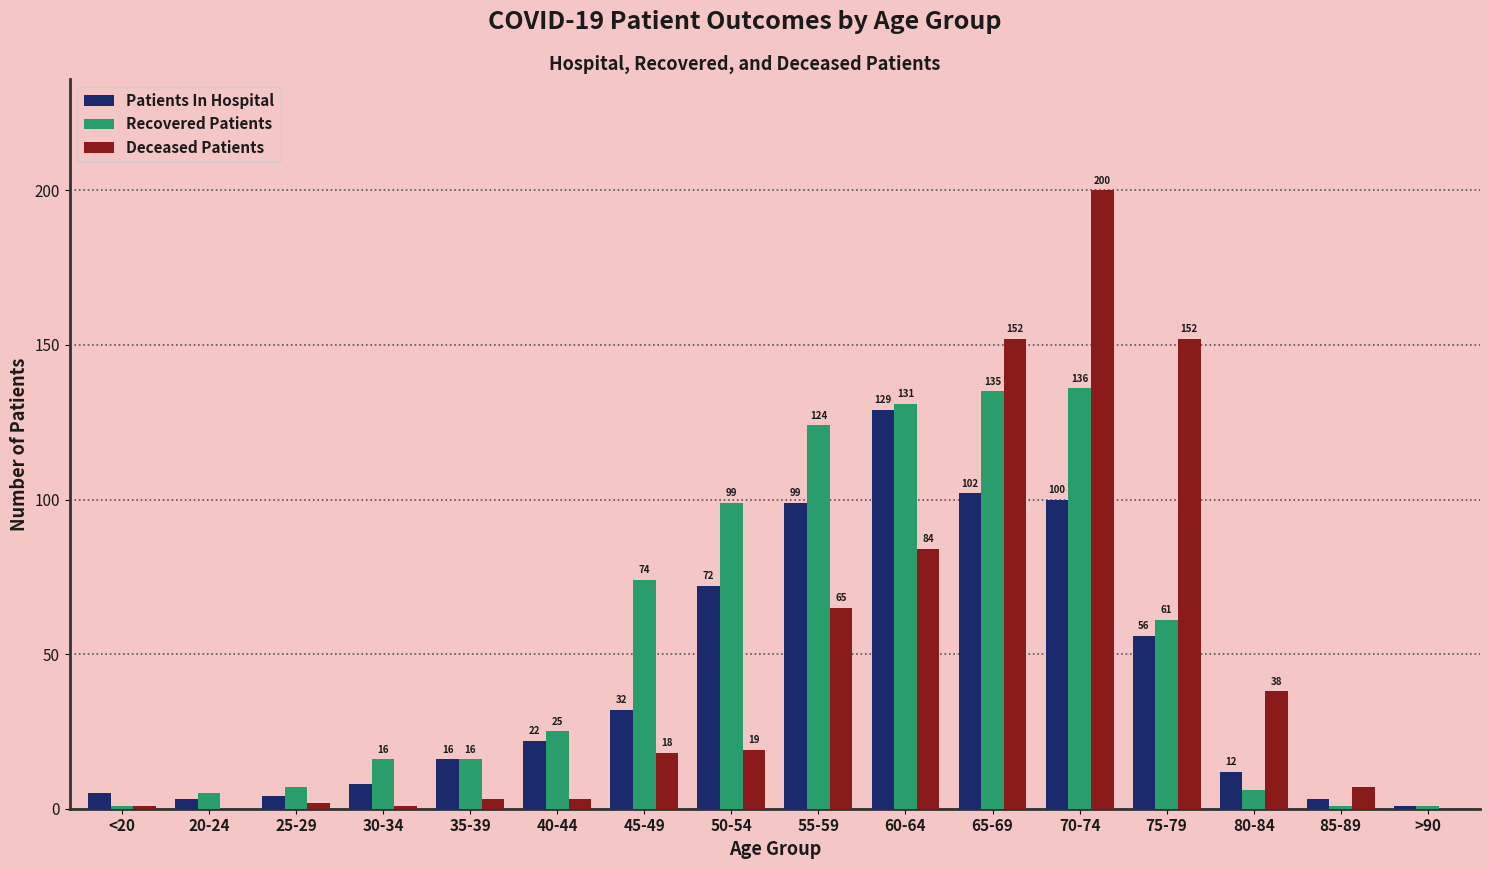

Reading left to right, what are all the values shown in this chart?

Patients In Hospital: 5	3	4	8	16	22	32	72	99	129	102	100	56	12	3	1
Recovered Patients: 1	5	7	16	16	25	74	99	124	131	135	136	61	6	1	1
Deceased Patients: 1	0	2	1	3	3	18	19	65	84	152	200	152	38	7	0